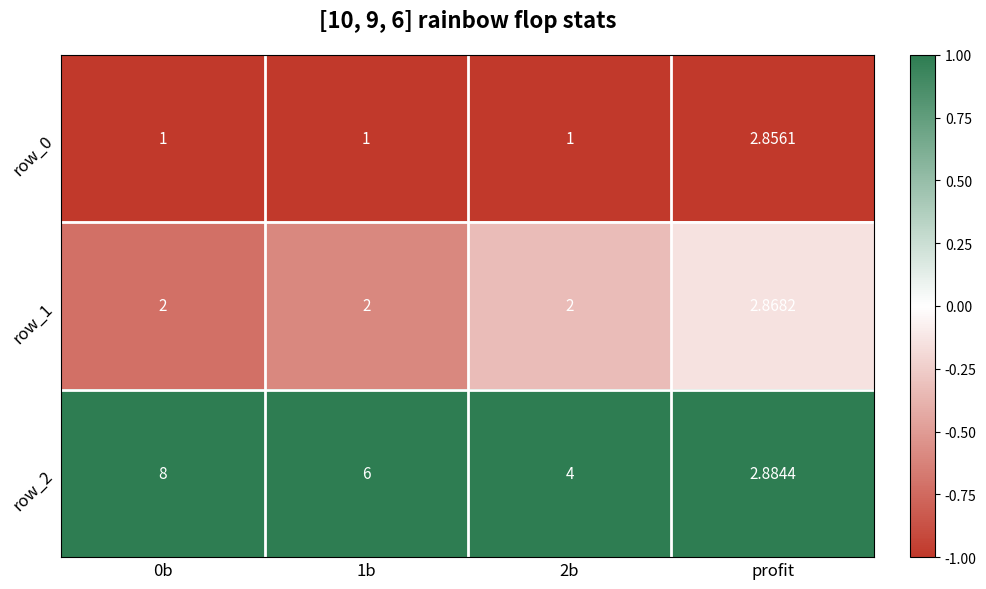

Which series has the widest spread of values?

row_2